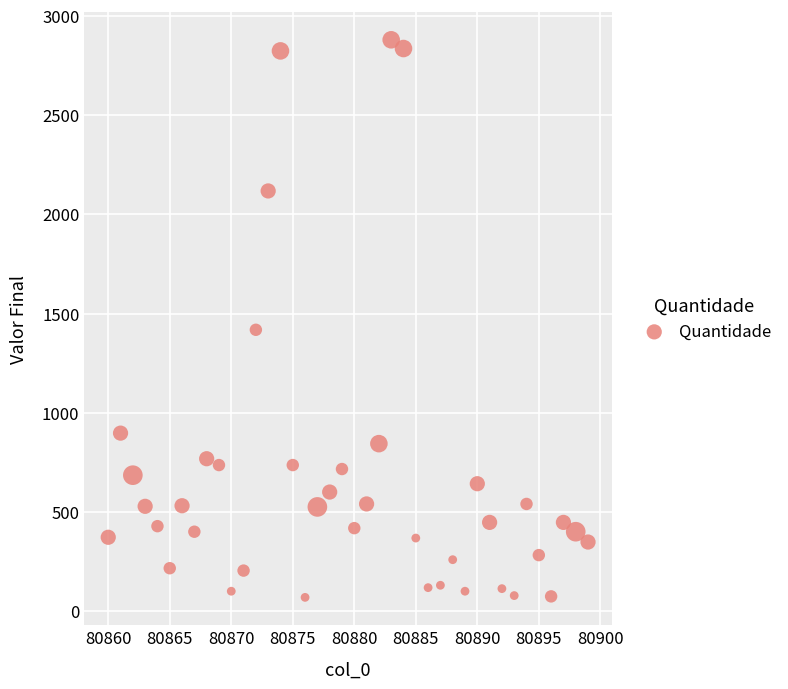

What is the range of X values (max minus min)?

39